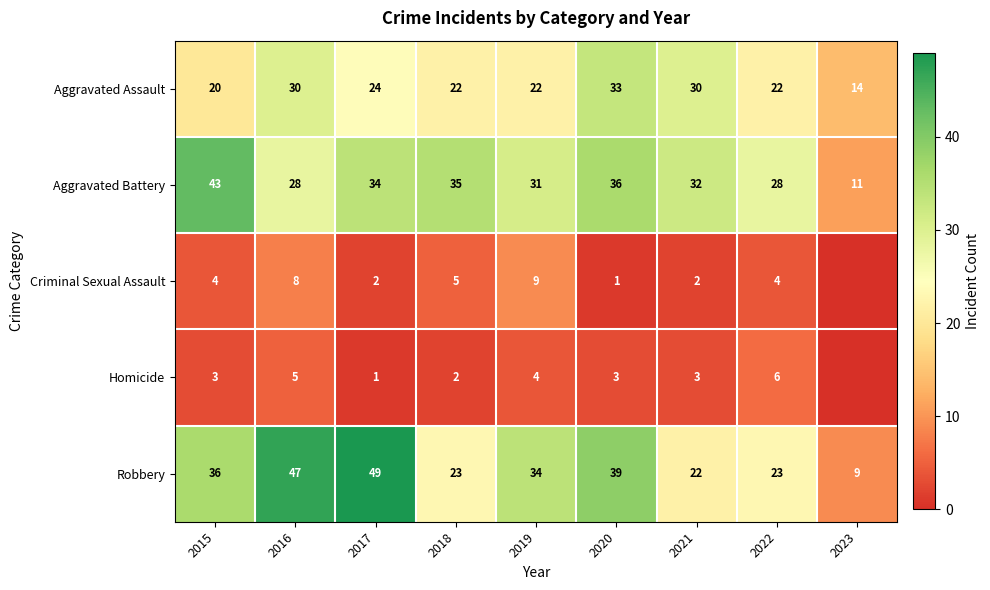

The Aggravated Battery series shows 36 at 2020. True or false?

True